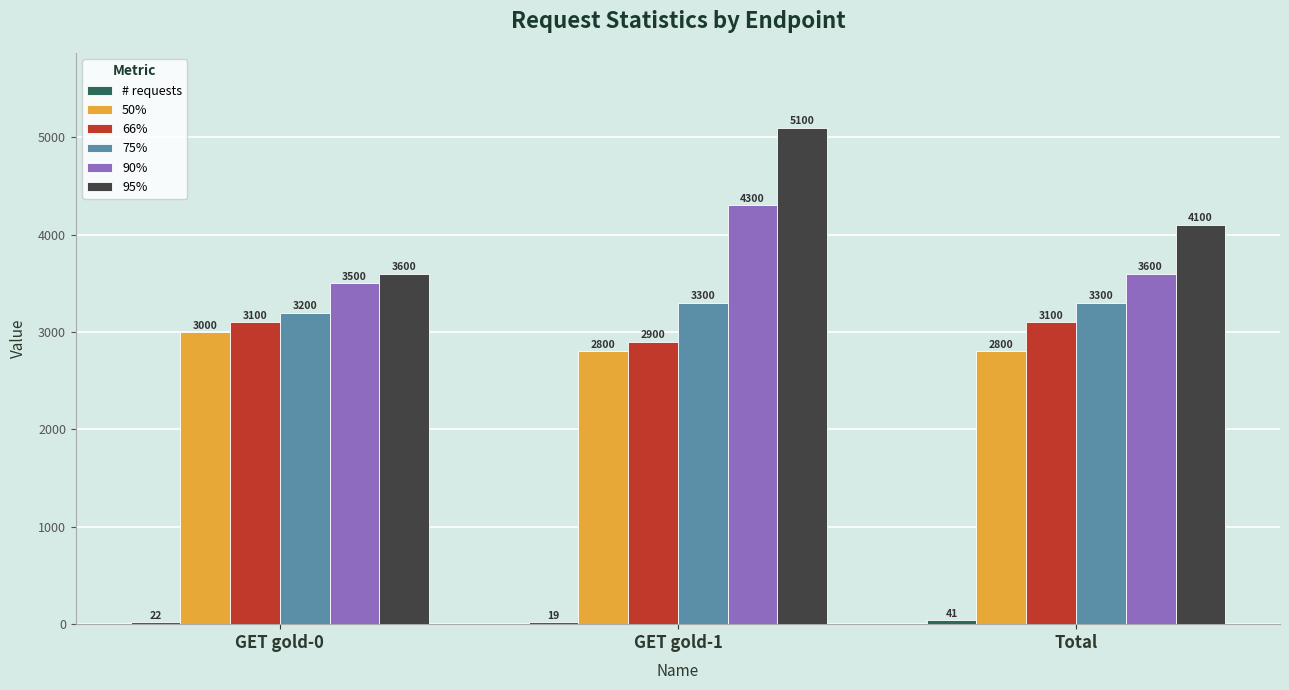

At which category is the sum across all series the highest?

GET gold-1